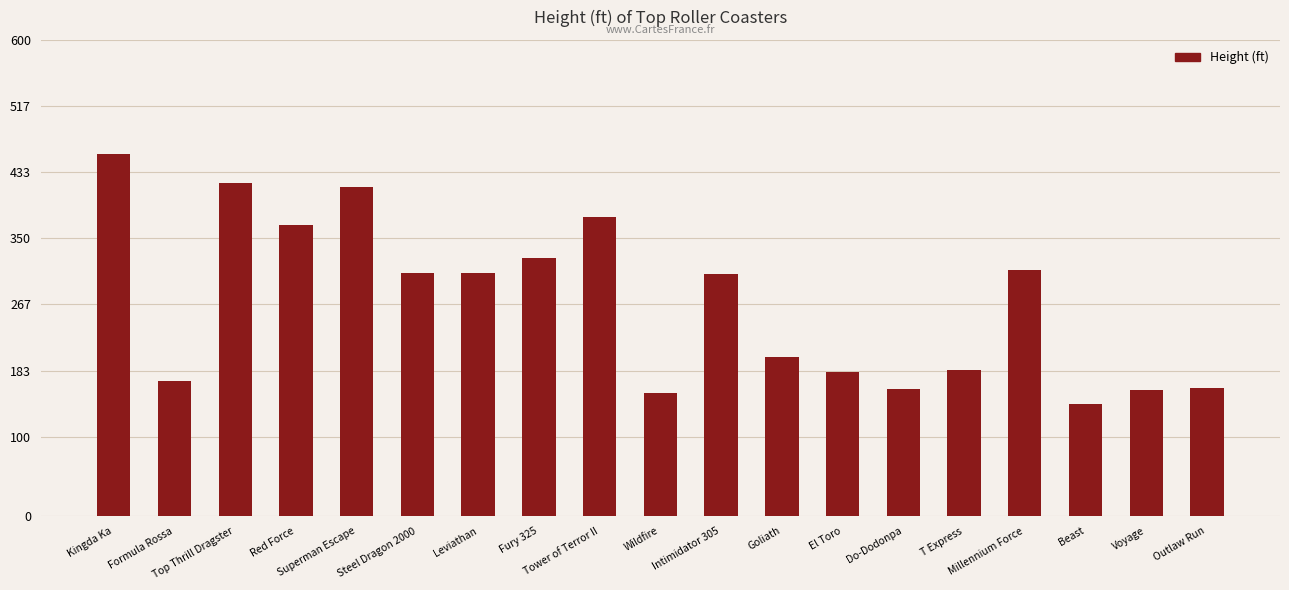

What is the average value?

268.5